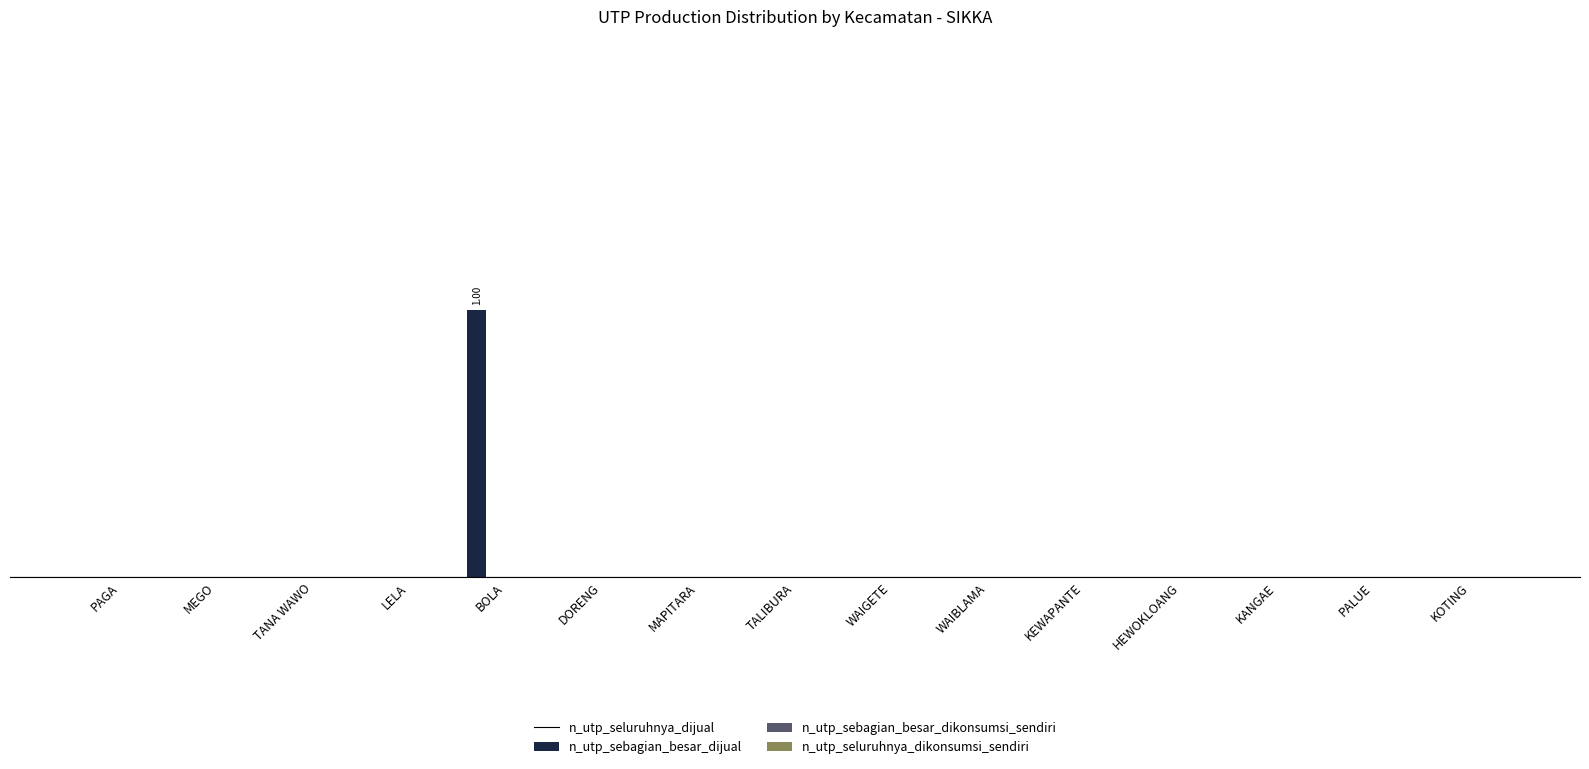

Reading left to right, extract all data points from this chart.

n_utp_seluruhnya_dijual: PAGA=0	MEGO=0	TANA WAWO=0	LELA=0	BOLA=1	DORENG=0	MAPITARA=0	TALIBURA=0	WAIGETE=0	WAIBLAMA=0	KEWAPANTE=0	HEWOKLOANG=0	KANGAE=0	PALUE=0	KOTING=0
n_utp_sebagian_besar_dijual: PAGA=0	MEGO=0	TANA WAWO=0	LELA=0	BOLA=0	DORENG=0	MAPITARA=0	TALIBURA=0	WAIGETE=0	WAIBLAMA=0	KEWAPANTE=0	HEWOKLOANG=0	KANGAE=0	PALUE=0	KOTING=0
n_utp_sebagian_besar_dikonsumsi_sendiri: PAGA=0	MEGO=0	TANA WAWO=0	LELA=0	BOLA=0	DORENG=0	MAPITARA=0	TALIBURA=0	WAIGETE=0	WAIBLAMA=0	KEWAPANTE=0	HEWOKLOANG=0	KANGAE=0	PALUE=0	KOTING=0
n_utp_seluruhnya_dikonsumsi_sendiri: PAGA=0	MEGO=0	TANA WAWO=0	LELA=0	BOLA=0	DORENG=0	MAPITARA=0	TALIBURA=0	WAIGETE=0	WAIBLAMA=0	KEWAPANTE=0	HEWOKLOANG=0	KANGAE=0	PALUE=0	KOTING=0